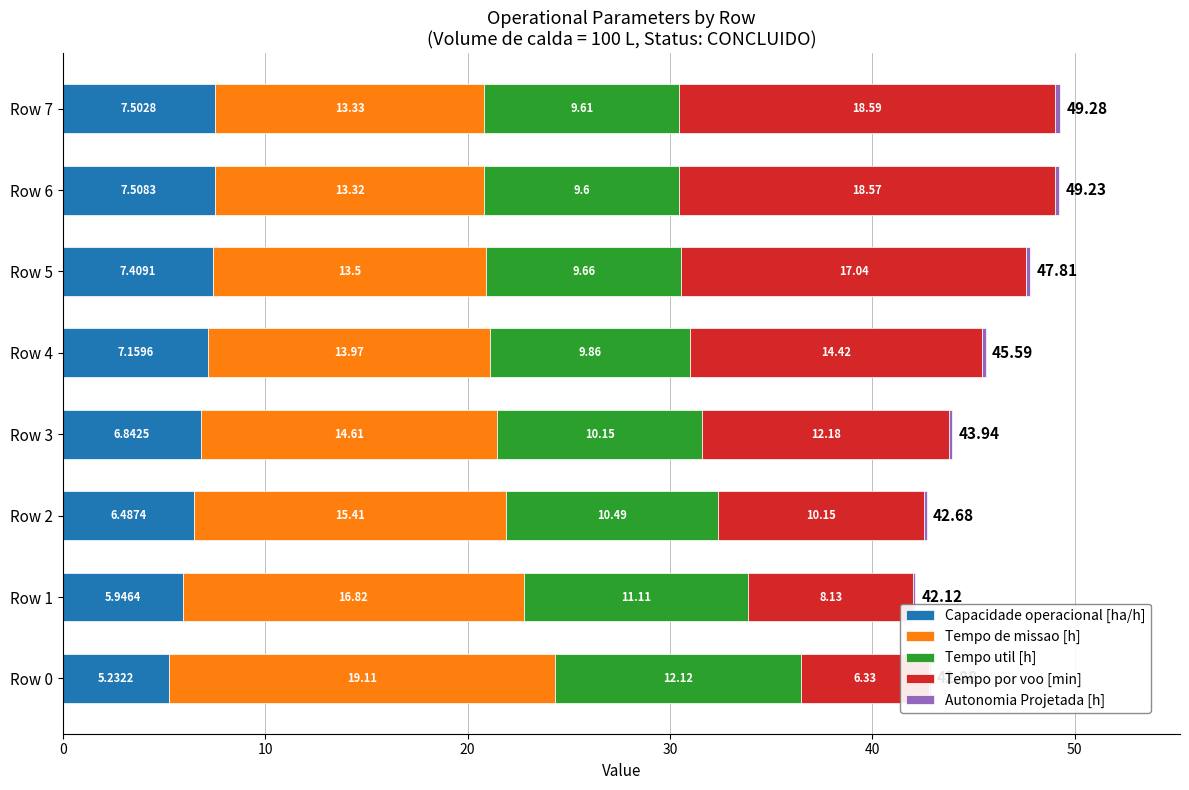

What is the value of the Tempo por voo [min] bar at the 3rd from the left?

10.1